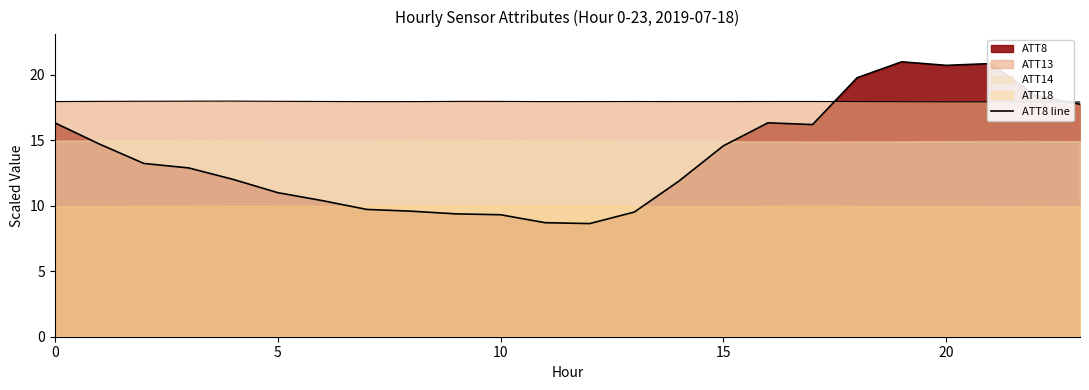

True or false: there are more than 2 points higher than both neighbors.

True